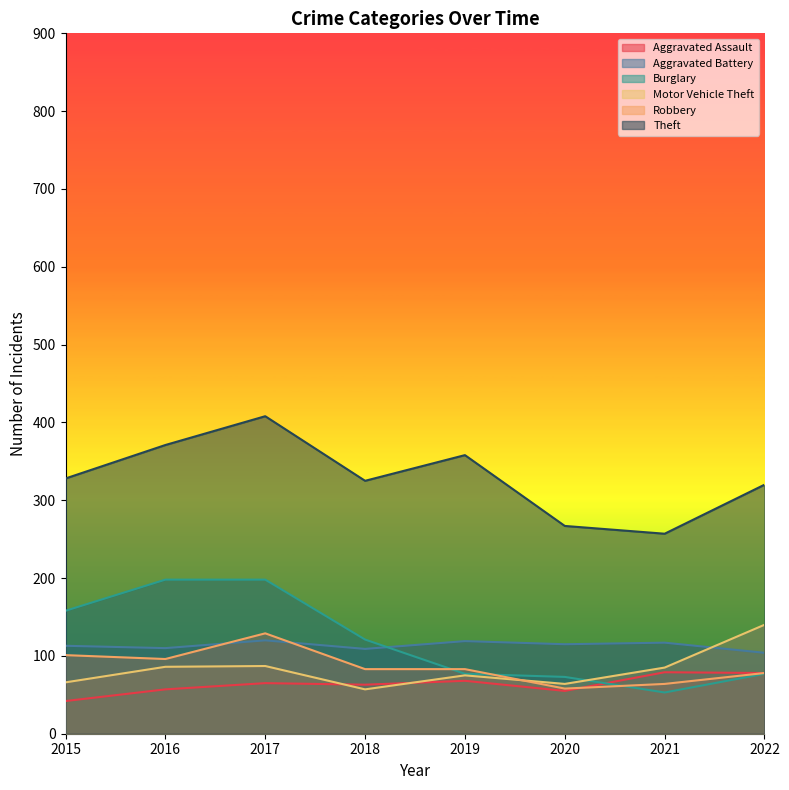

What is the highest value of the Robbery series?

129